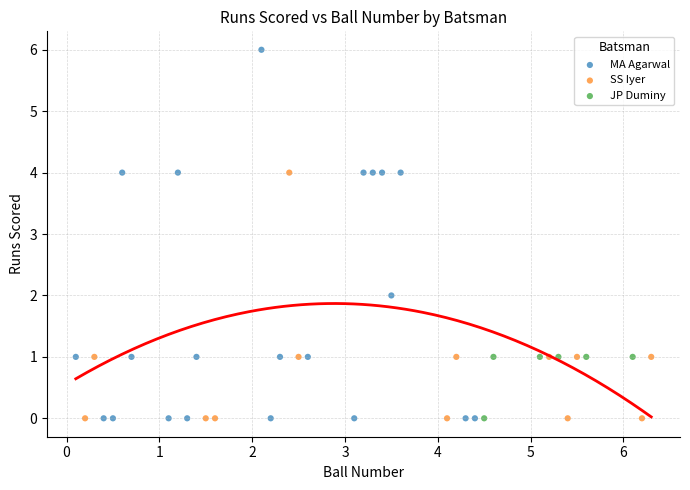

Which series reaches the maximum Y coordinate?

MA Agarwal